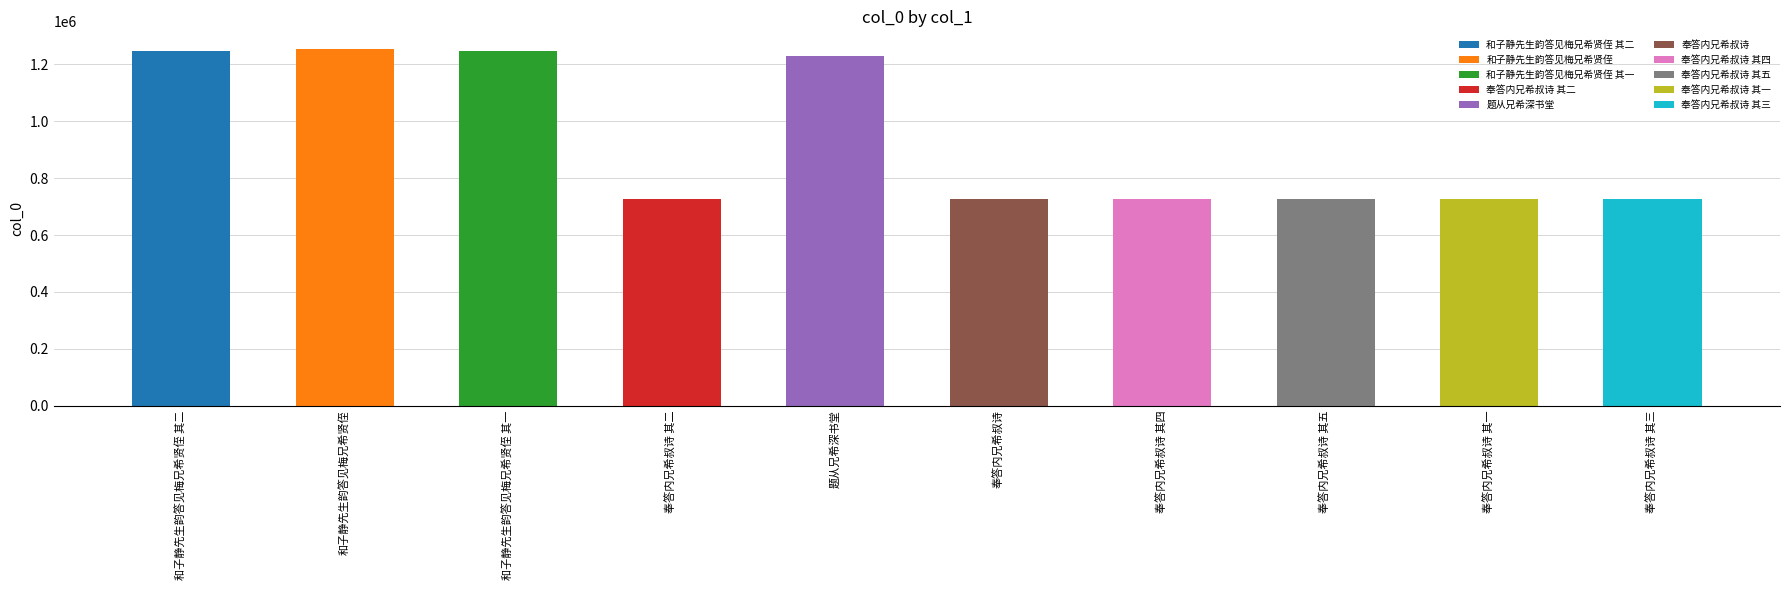

What is the sum of the values at 和子静先生韵答见梅兄希贤侄 and 奉答内兄希叔诗 其三?

1978158